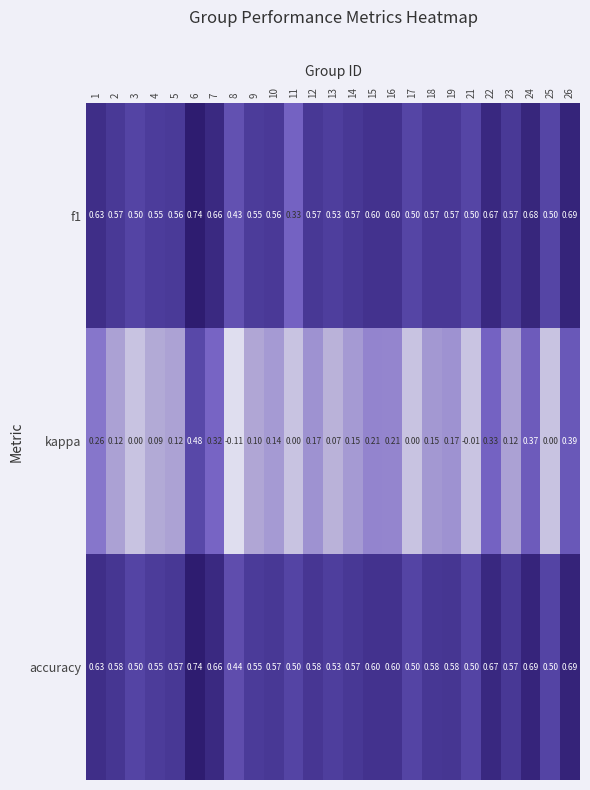

Which series has the widest spread of values?

kappa